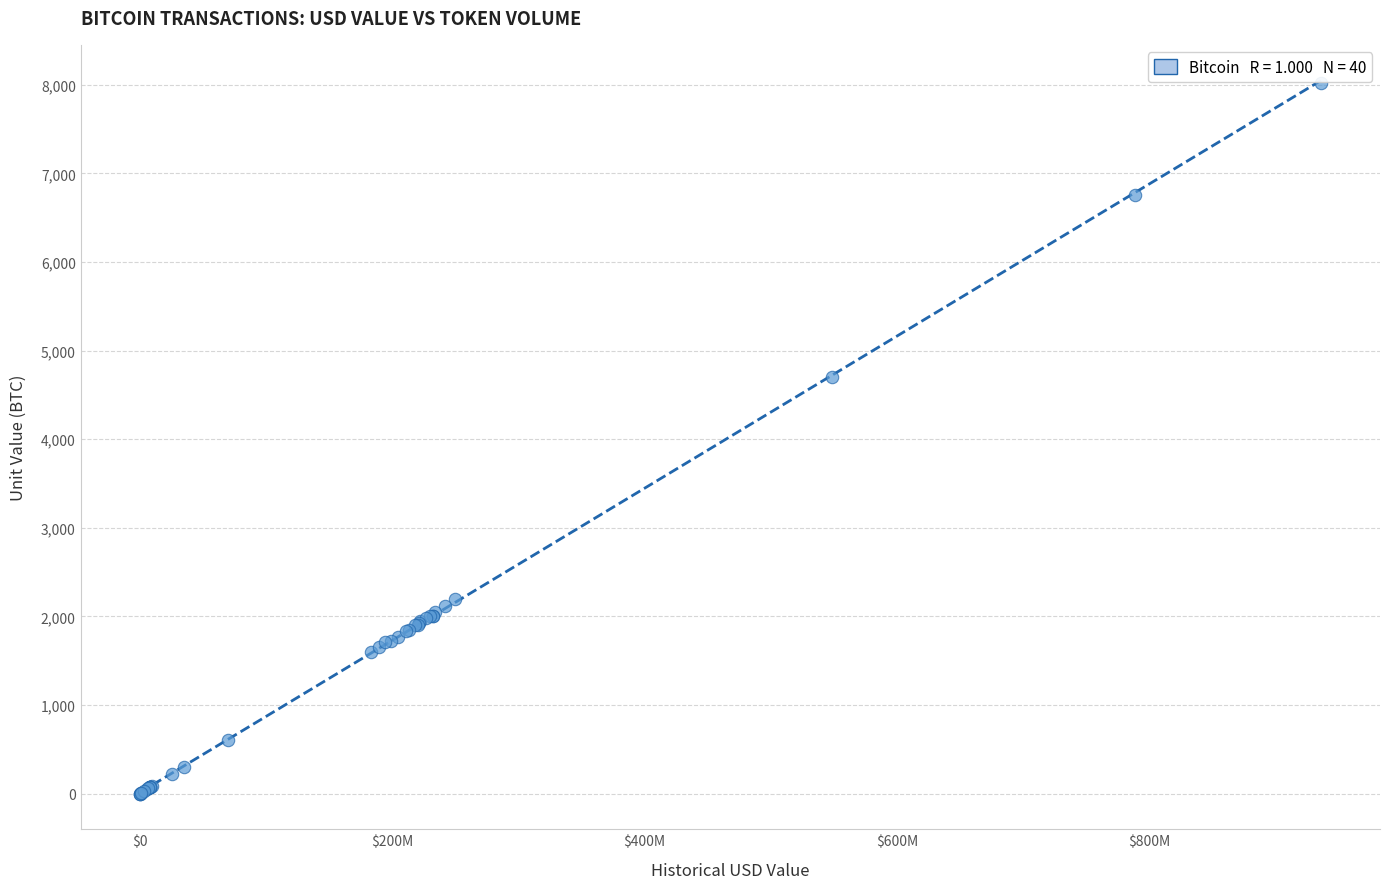

What Y value in the scatter plot is closest to 4011?

4700.0